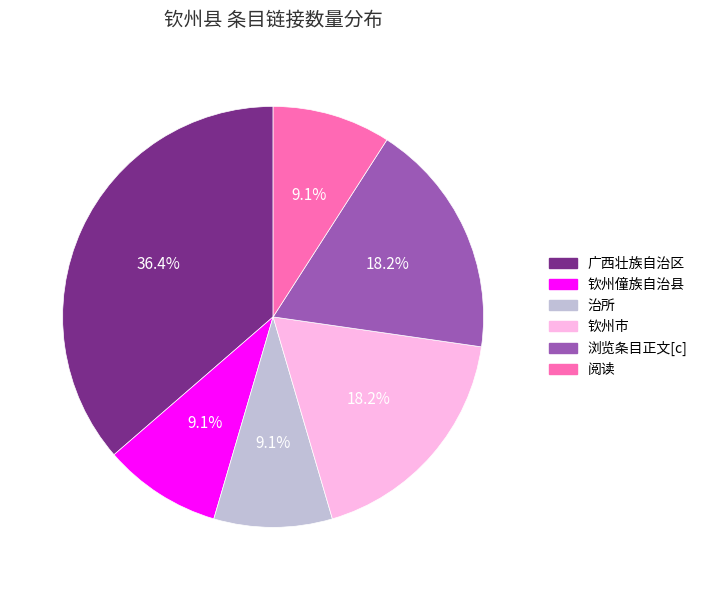

To the nearest percent, what percentage of the pie is 浏览条目正文[c]?

18%